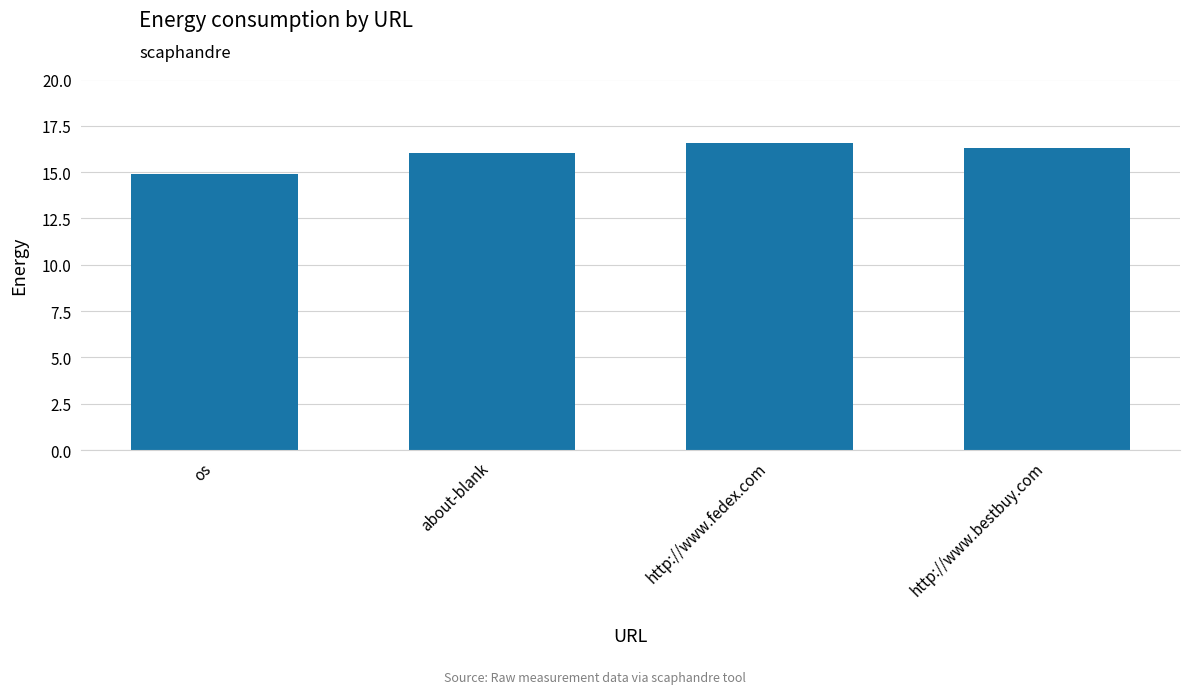

Is it true that the value at http://www.fedex.com is 7.9?

False